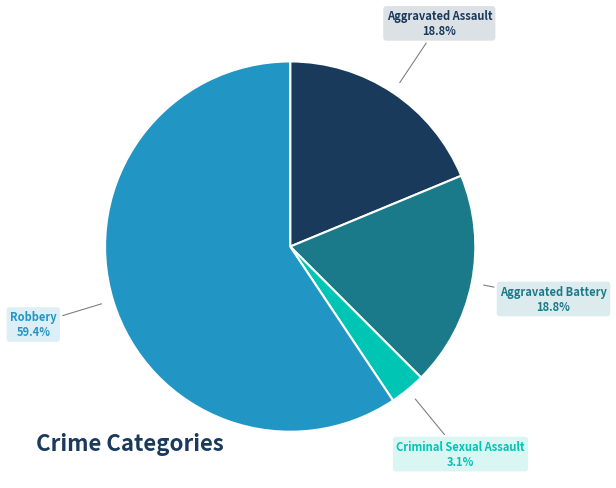

What is the ratio of the value at Aggravated Battery to the value at Robbery?

0.3